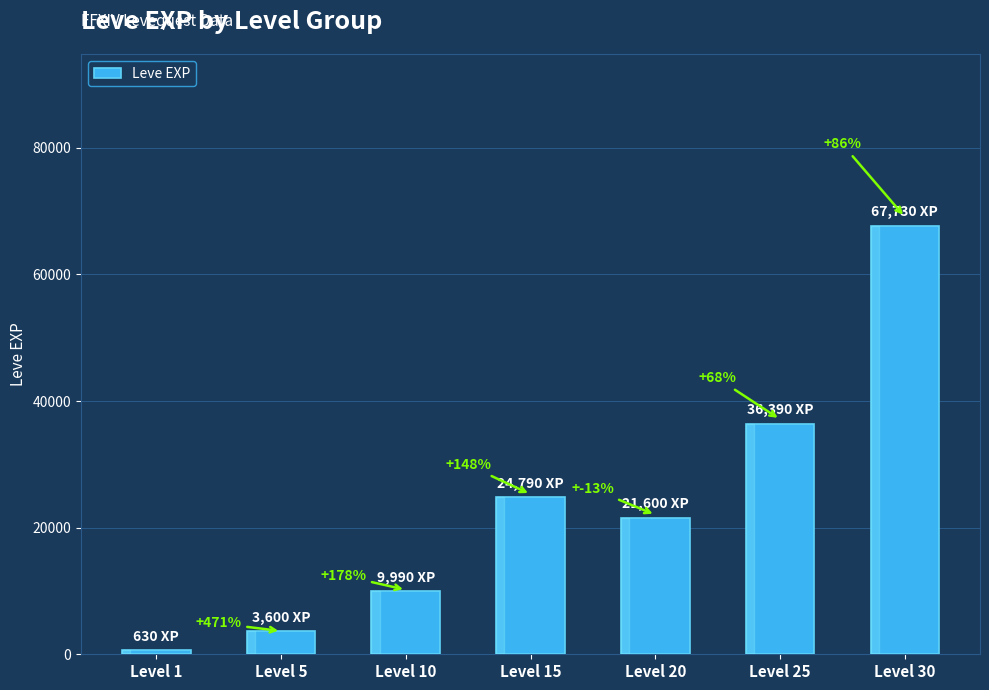

What is the difference between the second highest and second lowest values?

32790